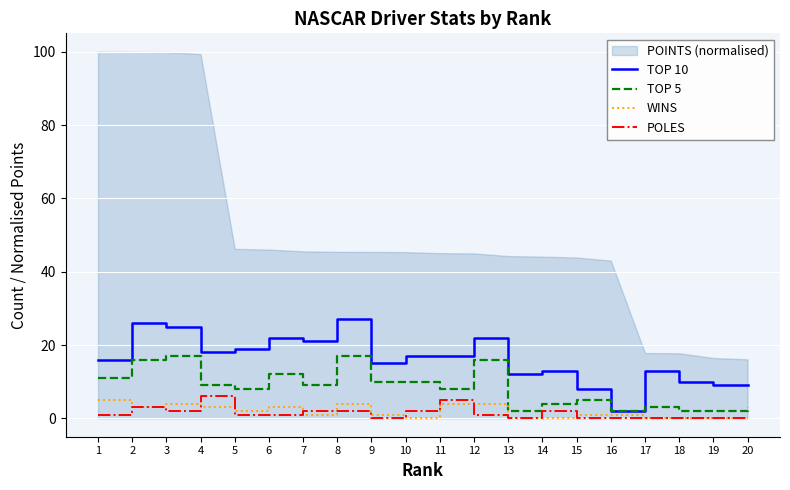

True or false: TOP 5 and TOP 10 intersect in this chart.

False